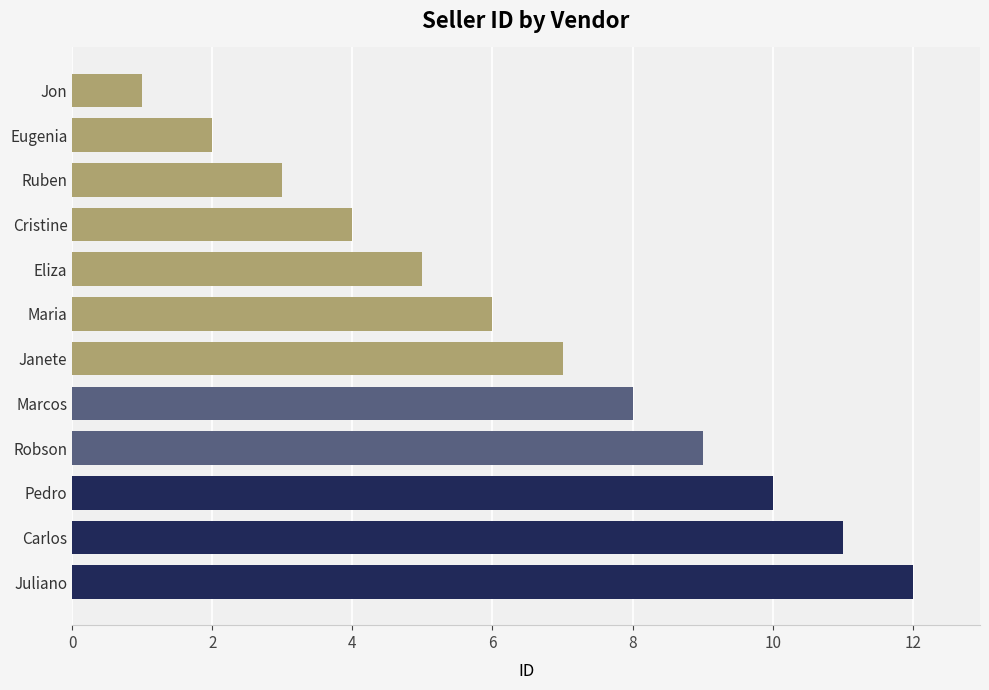

The value at Janete is 7. True or false?

True